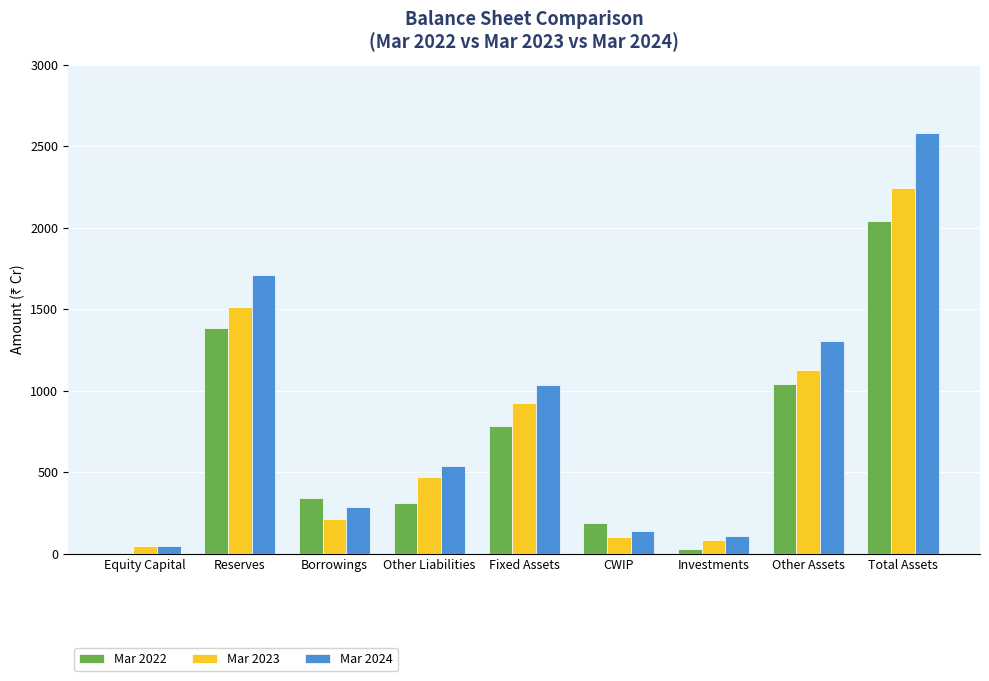

What is the greatest value displayed?

2582